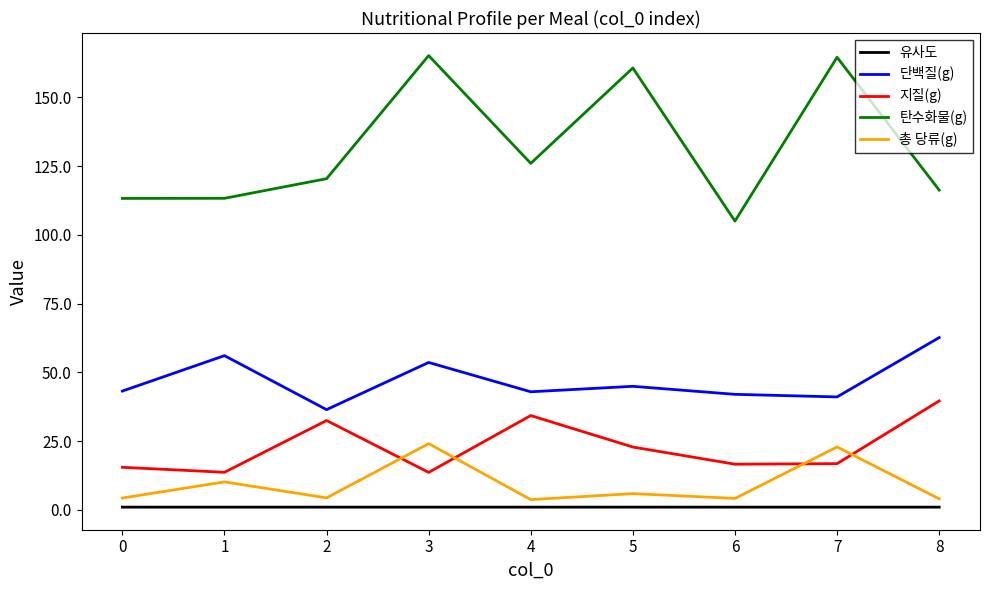

Which series has the largest total across all categories?

탄수화물(g)